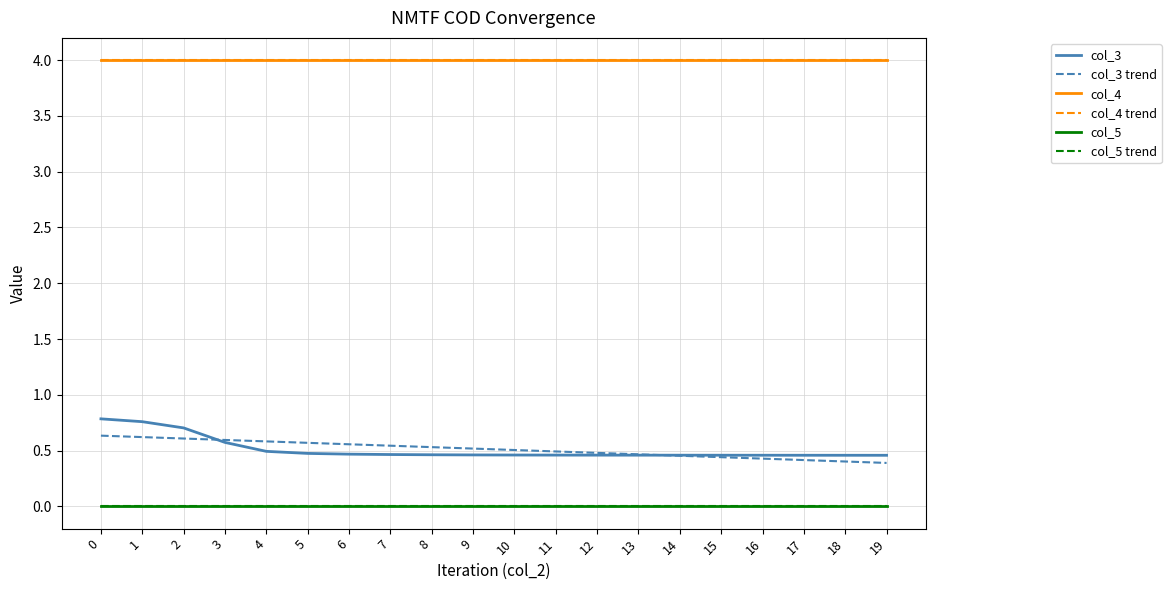

Does the chart display data point markers on the line(s)?

No